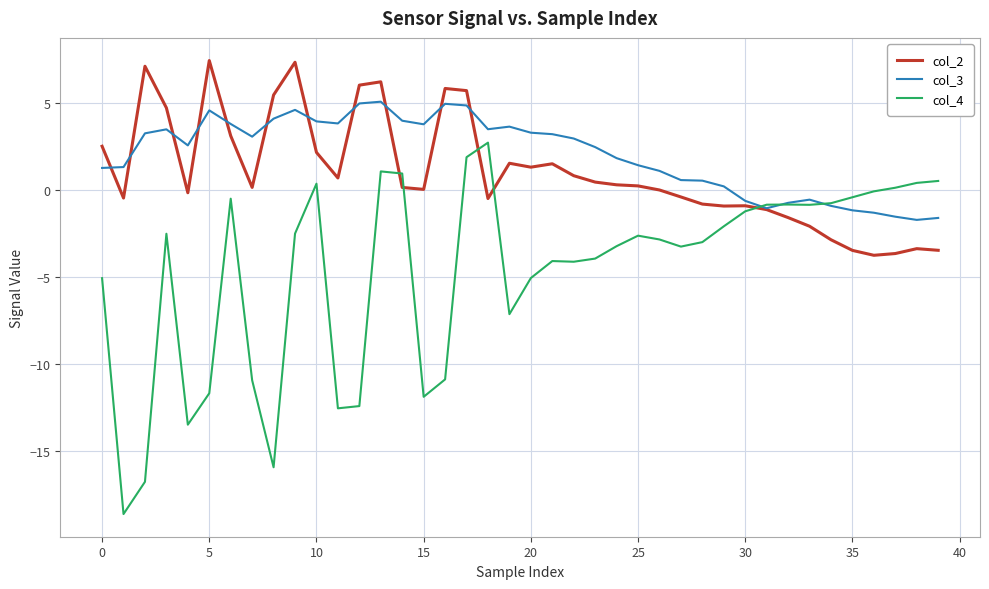

Rank the series by their maximum value, from lowest to highest.

col_4, col_3, col_2